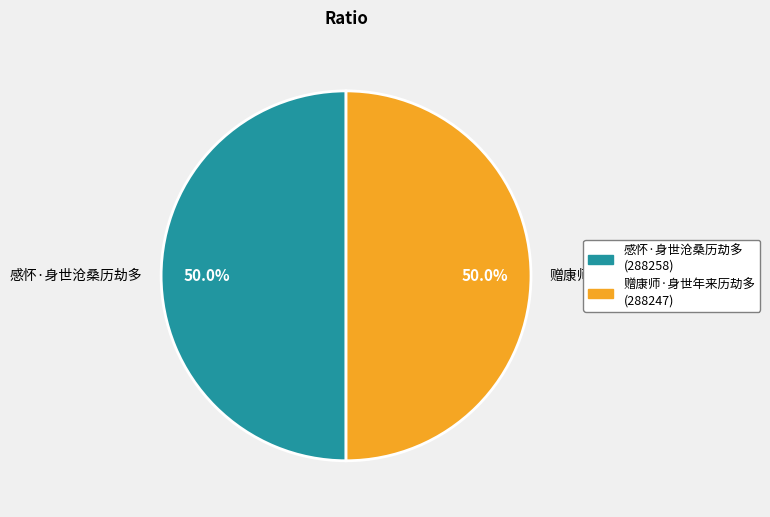

What is the ratio of the value at 感怀·身世沧桑历劫多 to the value at 赠康师·身世年来历劫多?

1.0